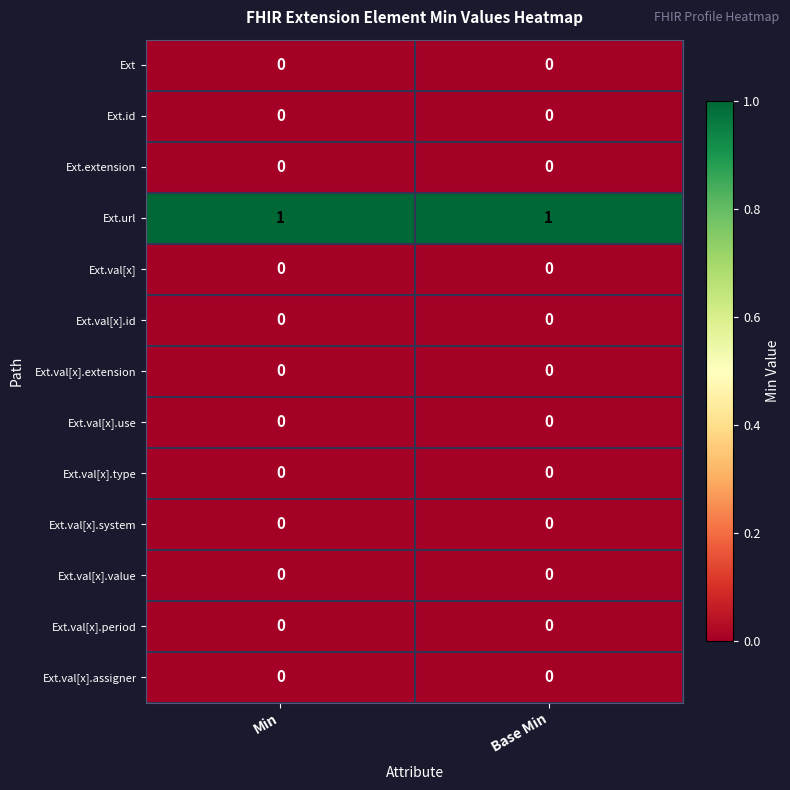

Reading left to right, what are all the values shown in this chart?

Ext: 0	0
Ext.id: 0	0
Ext.extension: 0	0
Ext.url: 1	1
Ext.val[x]: 0	0
Ext.val[x].id: 0	0
Ext.val[x].extension: 0	0
Ext.val[x].use: 0	0
Ext.val[x].type: 0	0
Ext.val[x].system: 0	0
Ext.val[x].value: 0	0
Ext.val[x].period: 0	0
Ext.val[x].assigner: 0	0